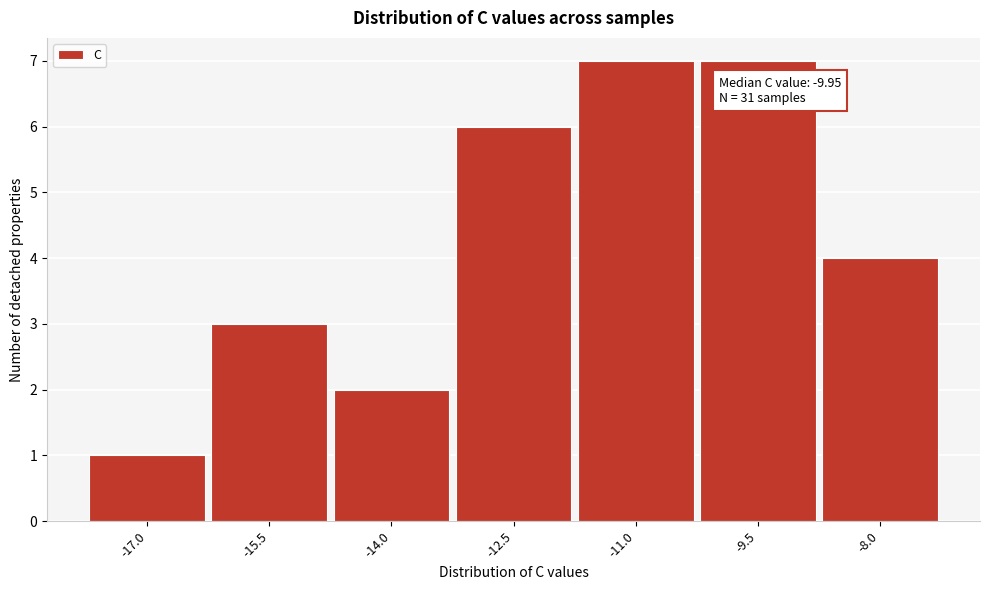

Reading left to right, list all the values displayed in this chart.

-17.0=1	-15.5=3	-14.0=2	-12.5=6	-11.0=7	-9.5=7	-8.0=4